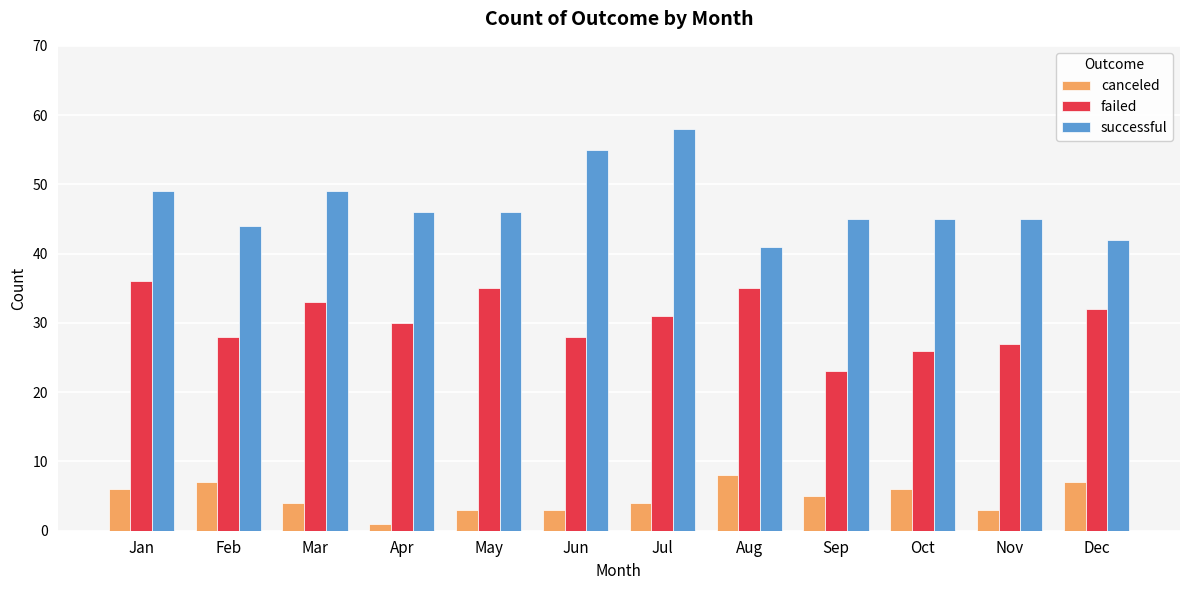

What is the greatest value displayed?

58